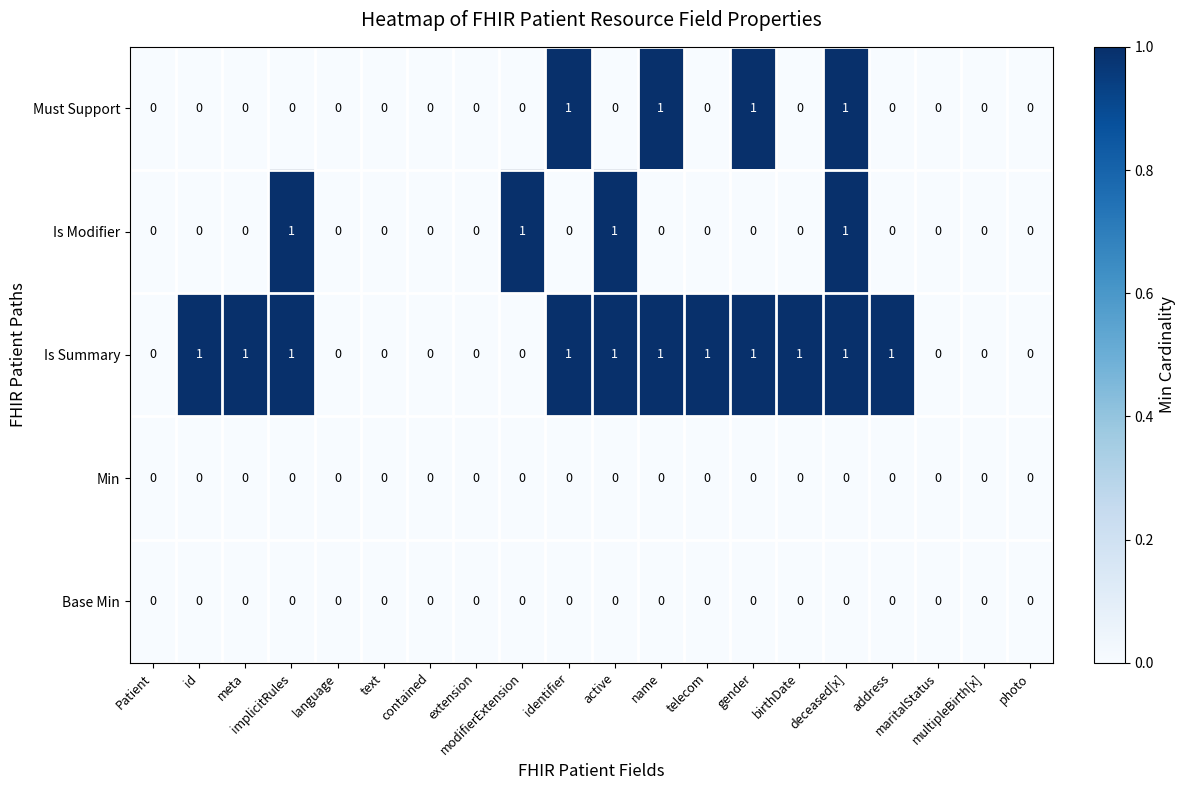

Which series has the largest total across all categories?

Is Summary